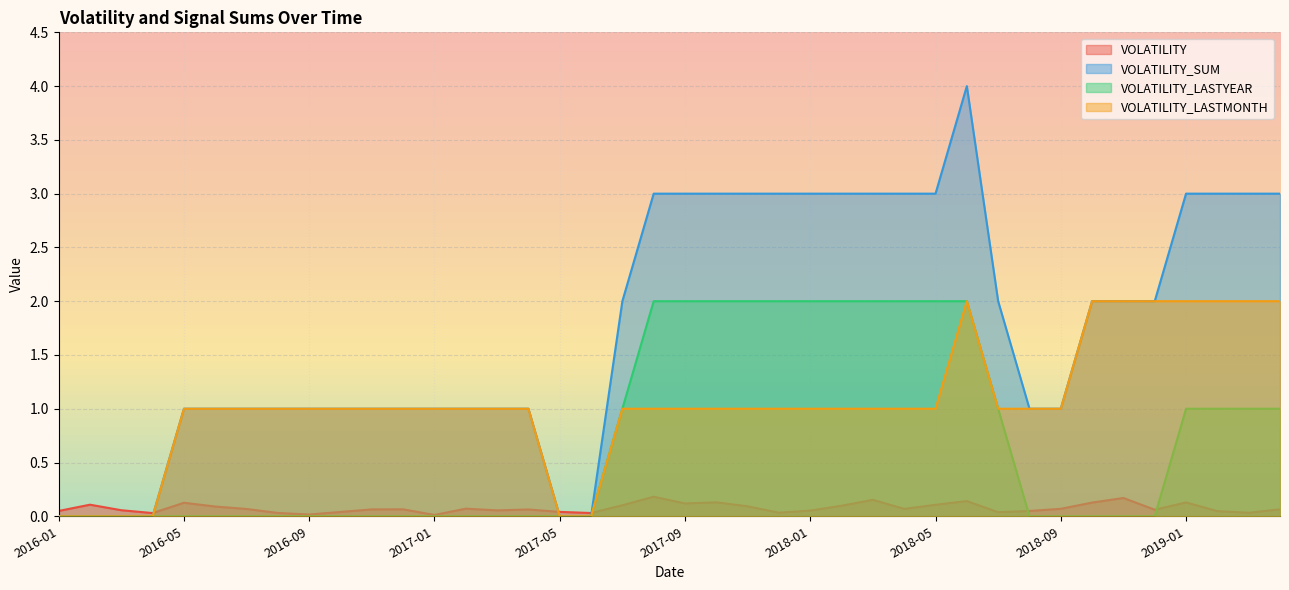

How many lines are shown in the chart?

4